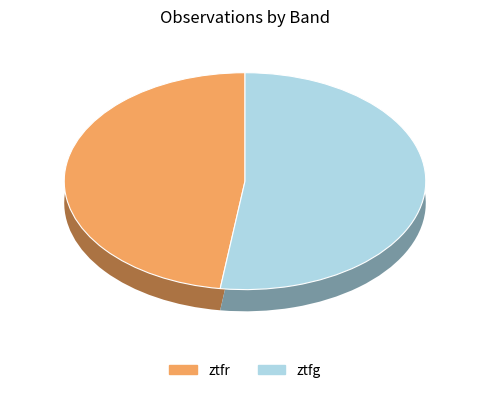

To the nearest percent, what portion does ztfg represent?

52%